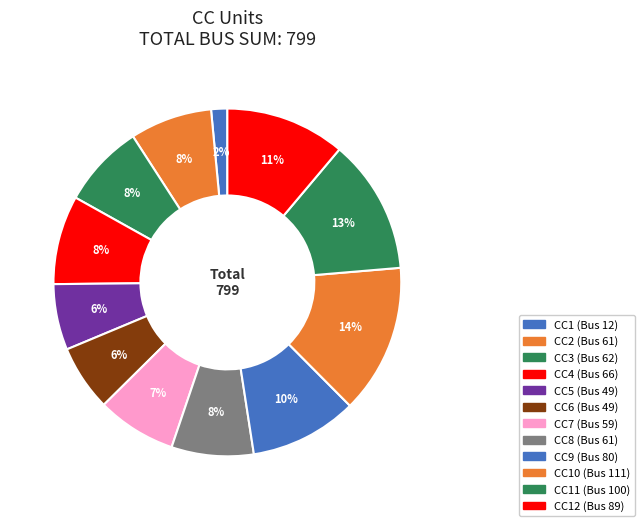

Is the sum of CC3 (Bus 62) and CC1 (Bus 12) greater than half?

No